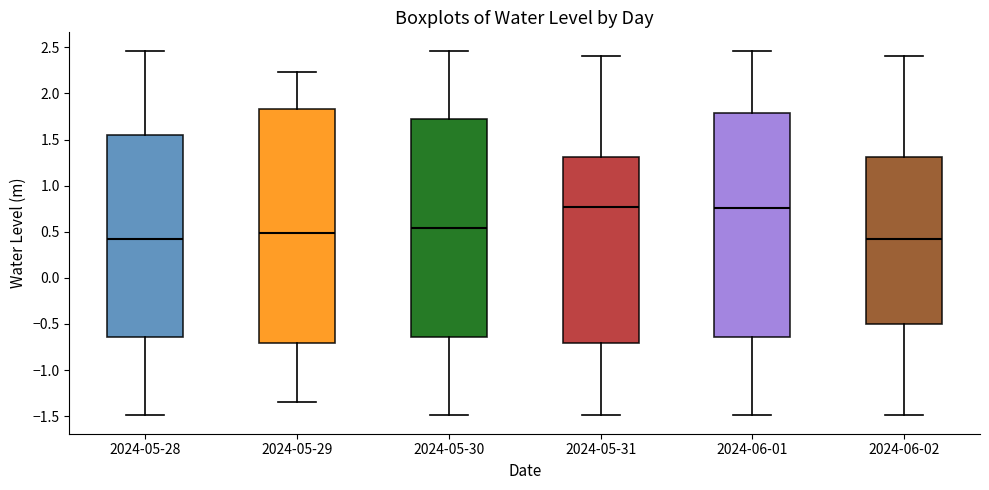

Reading left to right, transcribe this box plot: for each box, give where its median line is, the range the box spans, and where its two whiskers end, as read against the y-axis. The values are not printed on the chart, so give them approximately, as read against the axis.

2024-05-28: median 0.40, box -0.65 to 1.55, whiskers -1.50 to 2.45
2024-05-29: median 0.50, box -0.70 to 1.85, whiskers -1.35 to 2.25
2024-05-30: median 0.55, box -0.65 to 1.70, whiskers -1.50 to 2.45
2024-05-31: median 0.75, box -0.70 to 1.30, whiskers -1.50 to 2.40
2024-06-01: median 0.75, box -0.65 to 1.80, whiskers -1.50 to 2.45
2024-06-02: median 0.40, box -0.50 to 1.30, whiskers -1.50 to 2.40